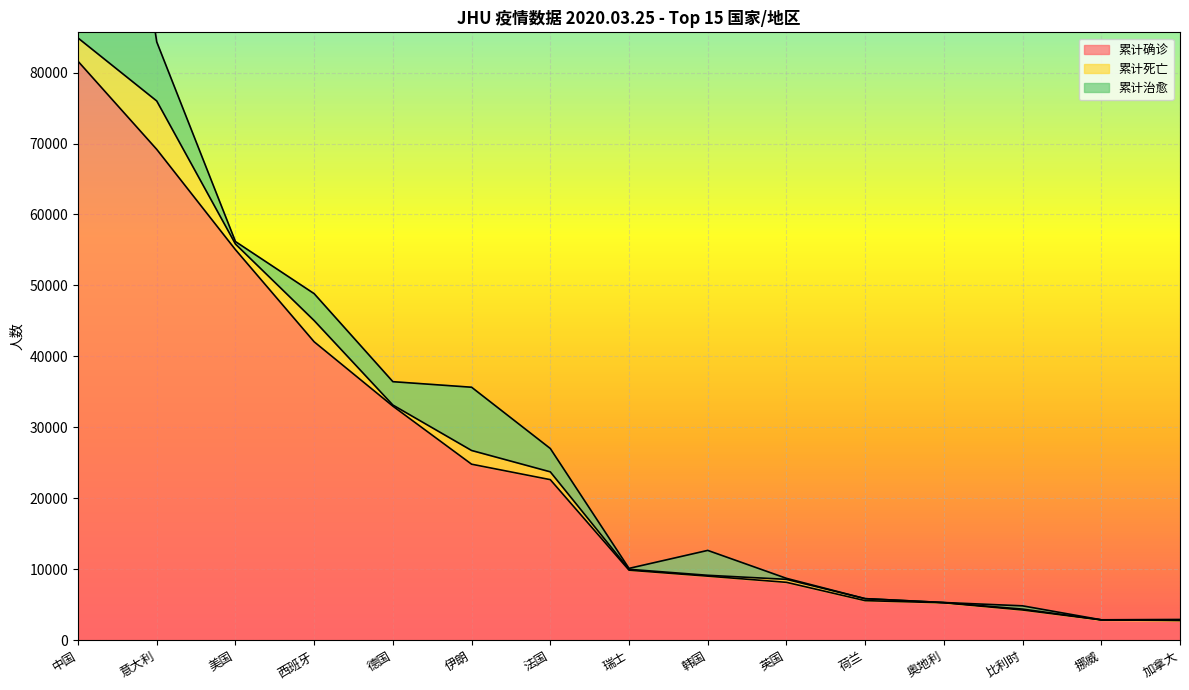

What is the minimum value shown in the chart?

3